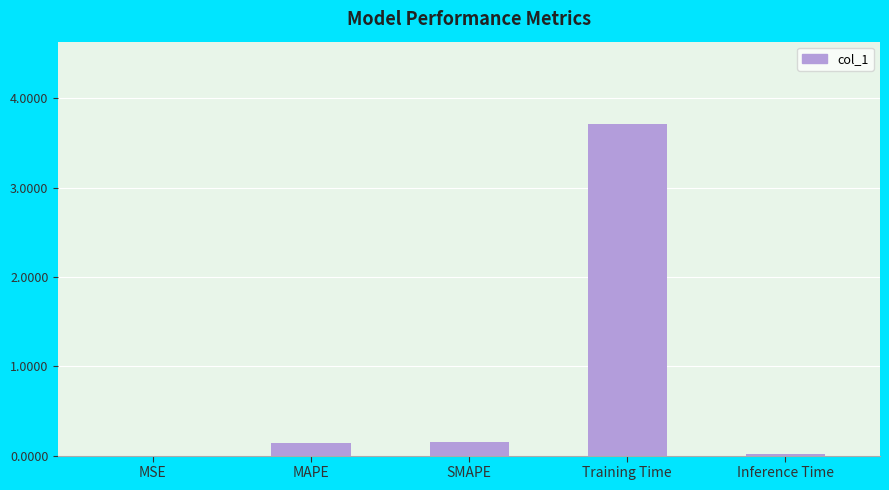

Which label corresponds to the largest value in the chart?

Training Time